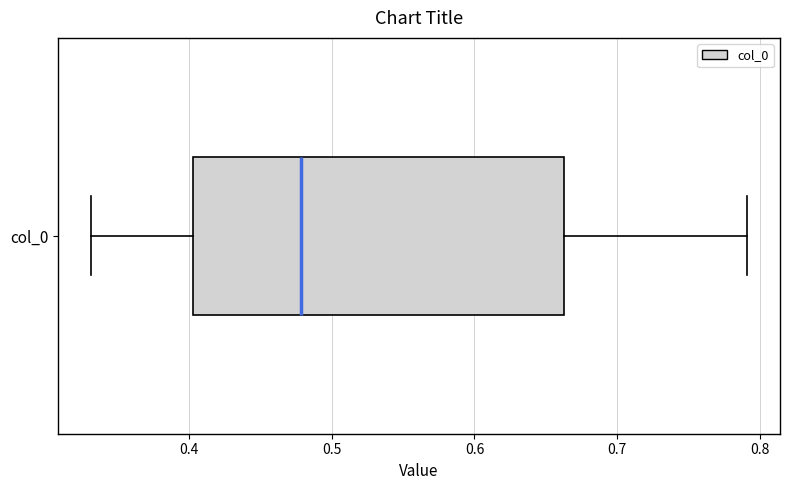

Where does the left whisker of the box for col_0 end on the x-axis? The values are not printed on the chart, so give them approximately, as read against the axis.

0.33